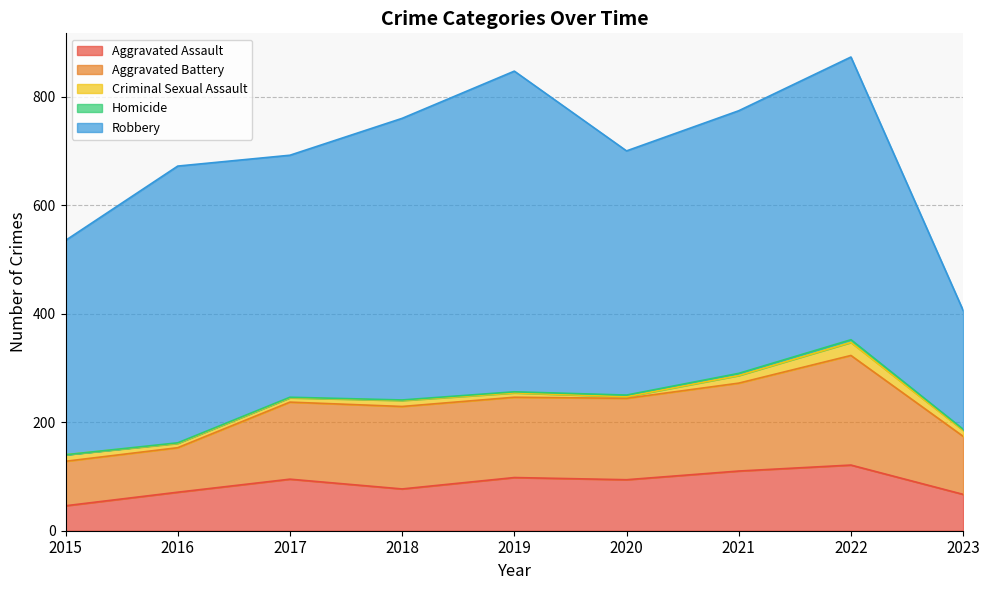

Reading left to right, what are all the values shown in this chart?

Aggravated Assault: 46	71	95	77	98	94	110	121	67
Aggravated Battery: 82	82	142	152	148	150	162	202	107
Criminal Sexual Assault: 12	8	8	11	8	3	14	24	11
Homicide: 0	1	1	1	2	3	4	5	2
Robbery: 395	510	446	519	591	450	484	521	219